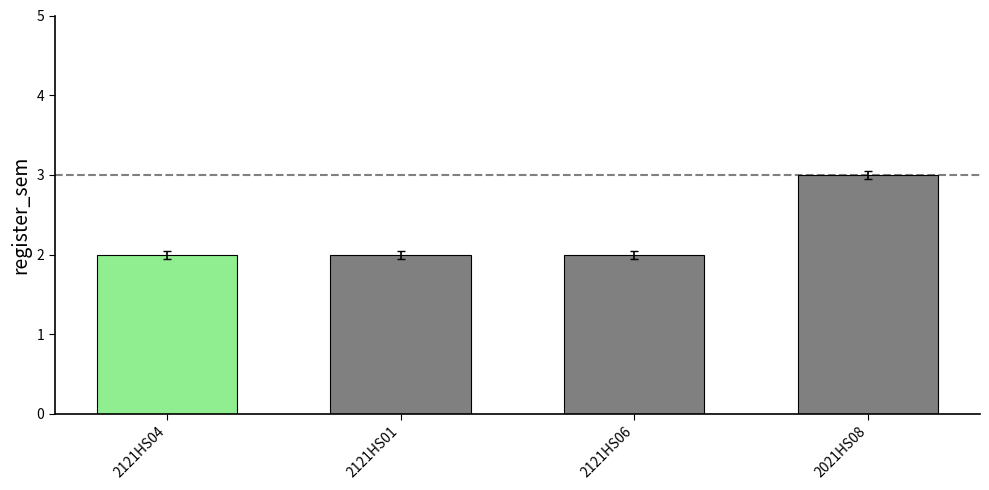

What is the maximum value shown in the chart?

3